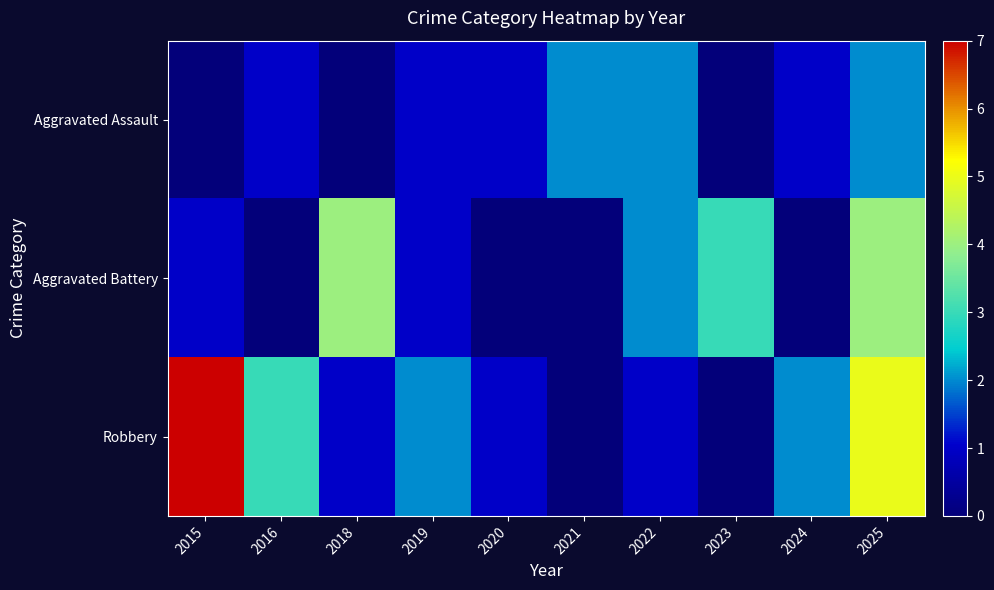

Is it true that Robbery equals -4.6 at 2023?

False